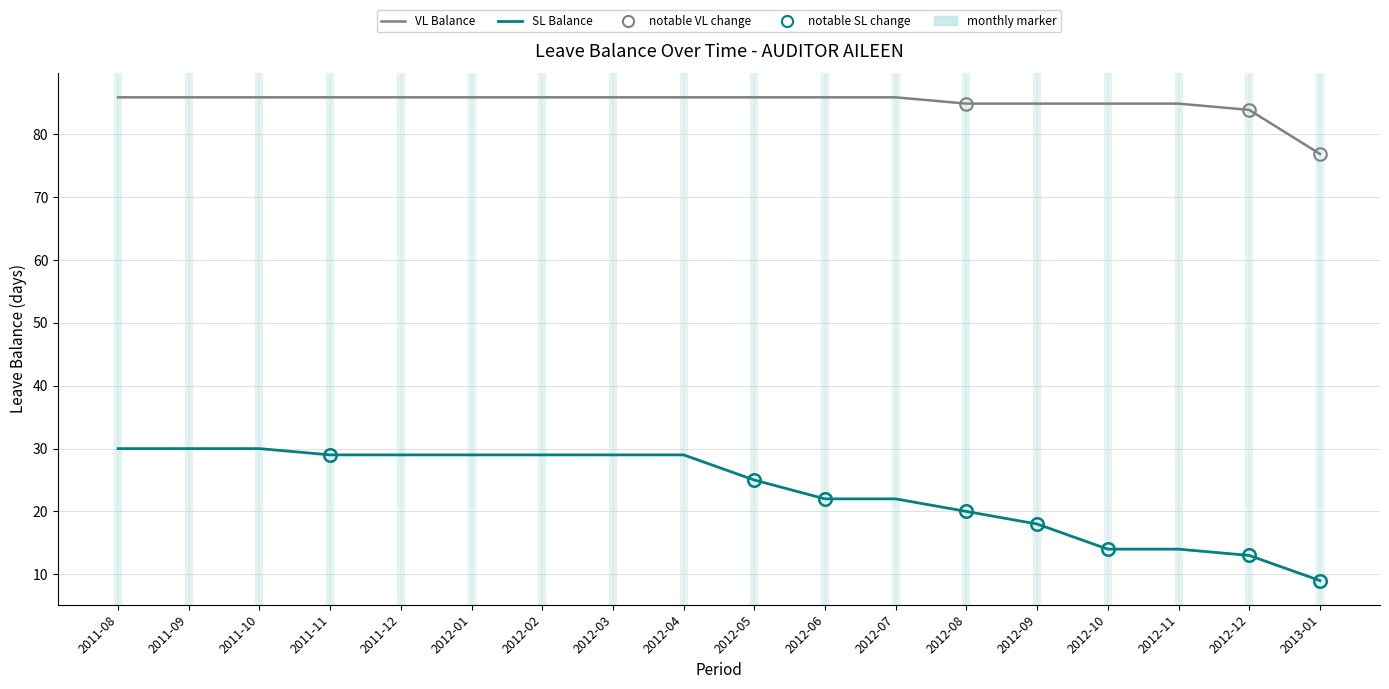

Does the chart display data point markers on the line(s)?

No